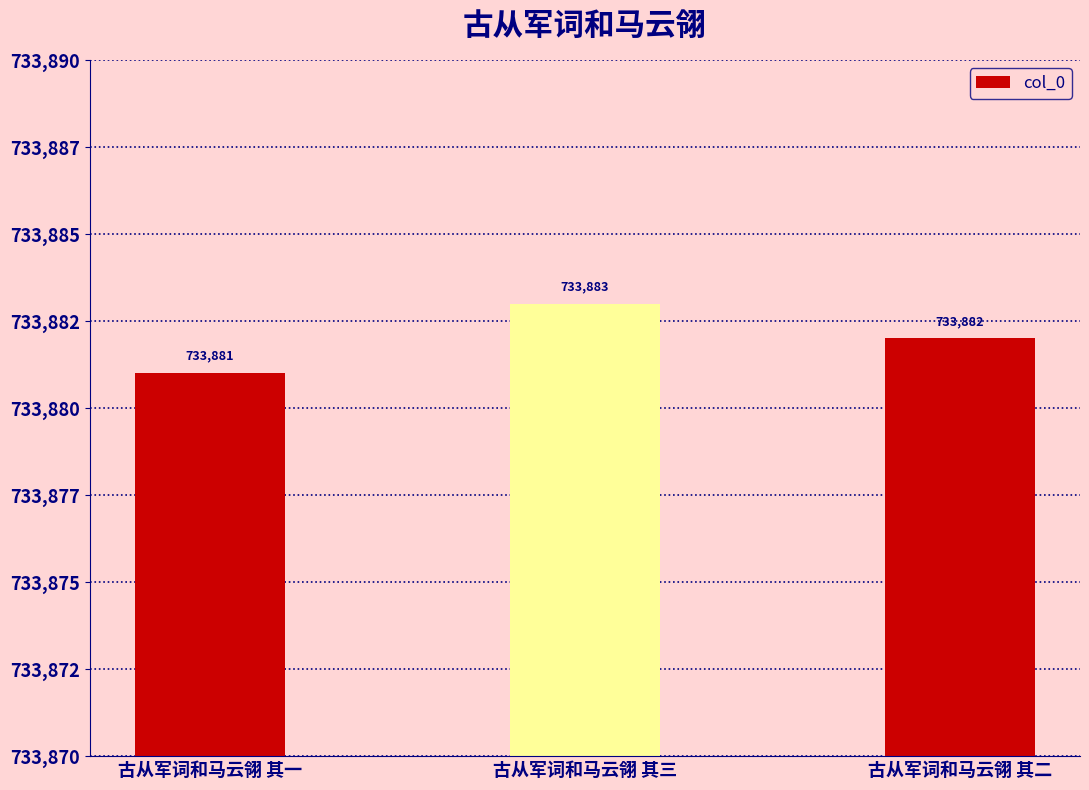

How many values are between 733881 and 733883?

3